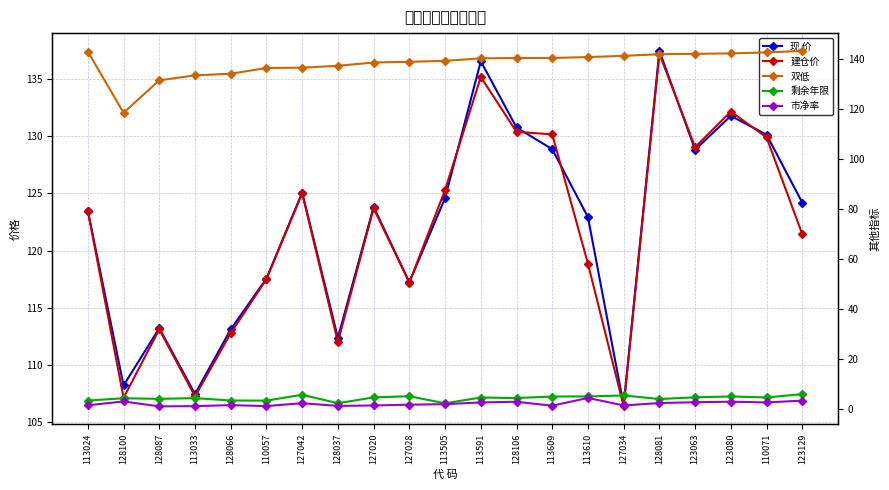

Which series has the largest total across all categories?

双低